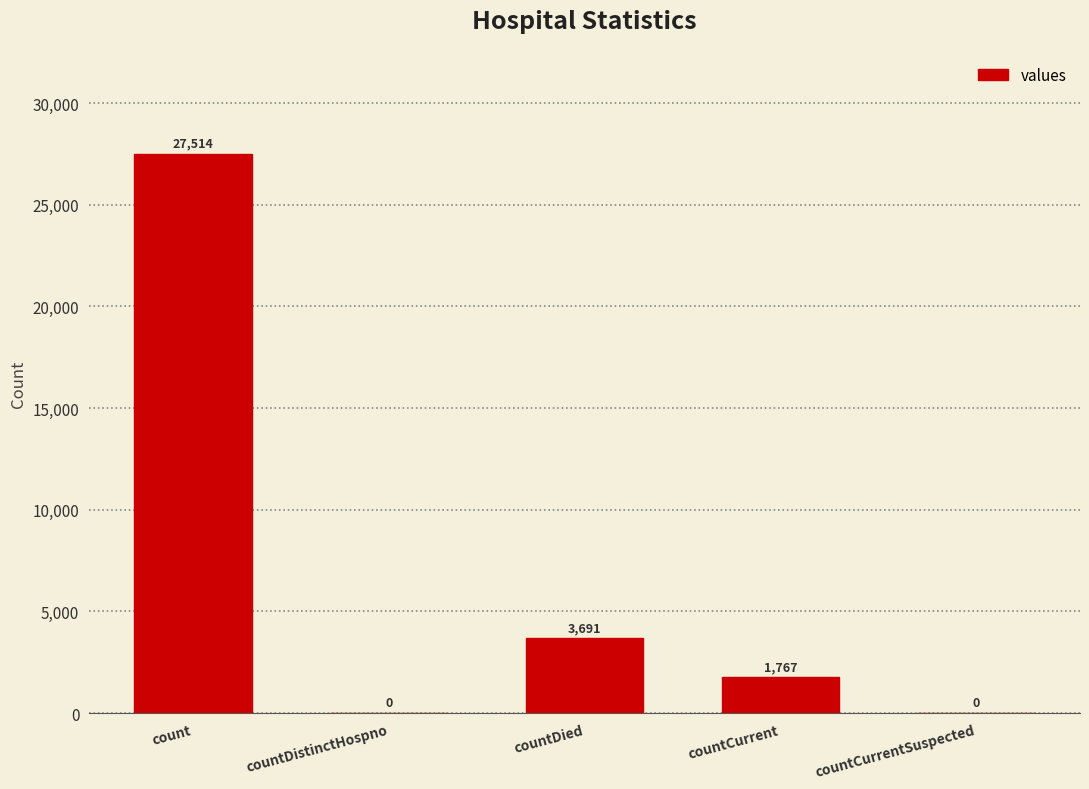

What is the sum of all values?

32972